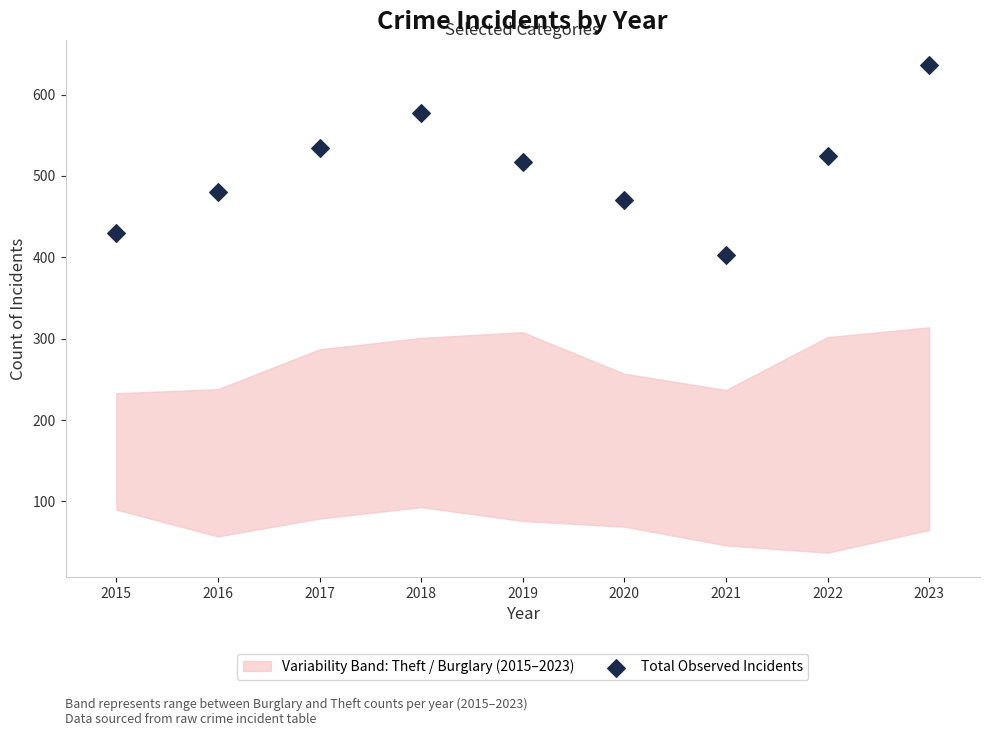

What is the average Y value?

508